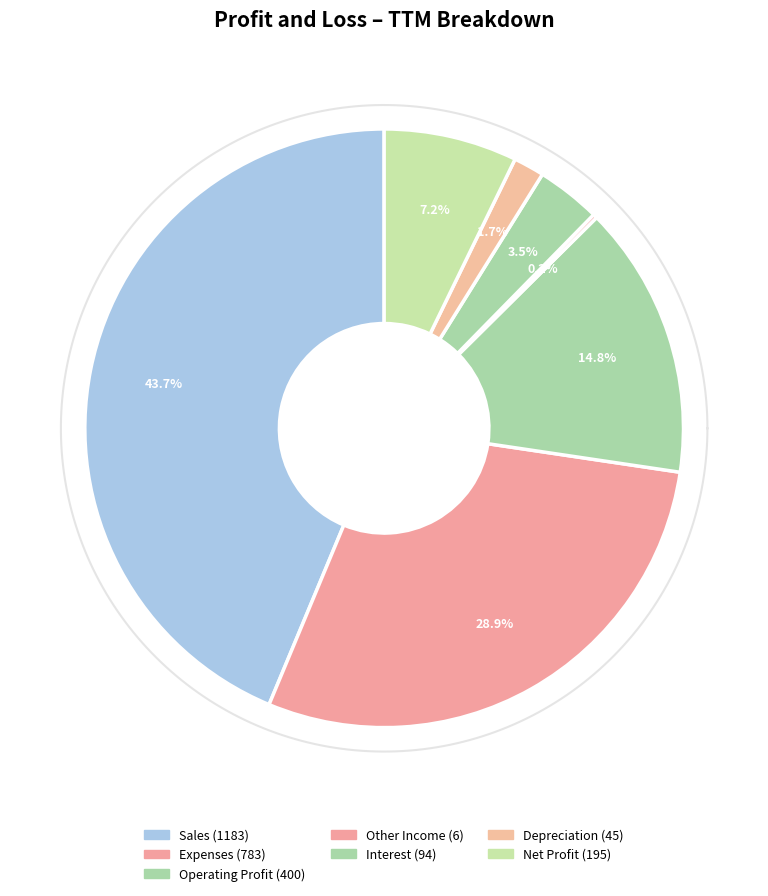

Combined, do Operating Profit and Other Income account for over 50%?

No